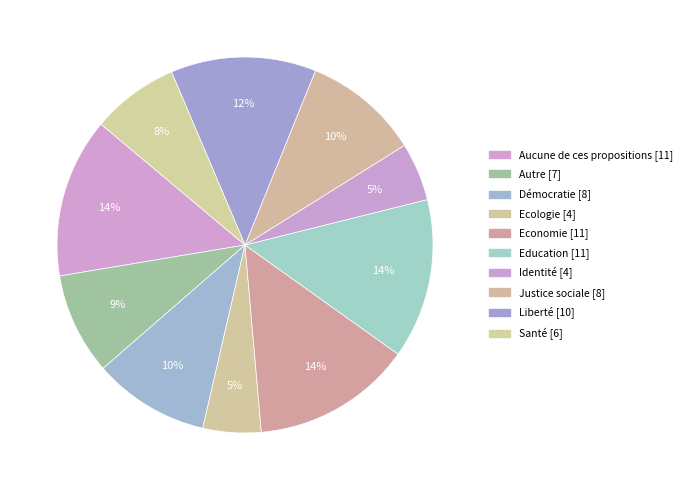

To the nearest percent, what portion does Education represent?

14%